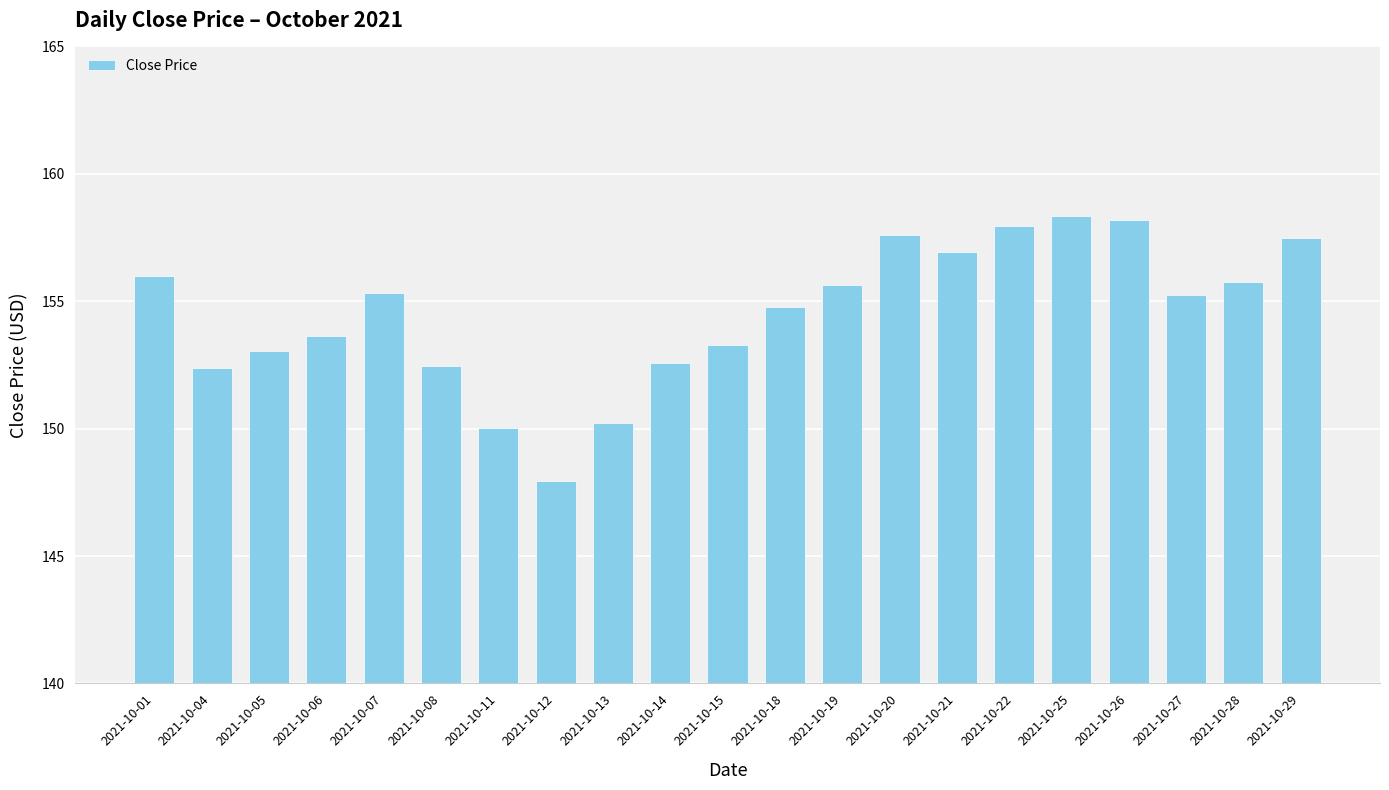

What is the maximum value shown in the chart?

158.3